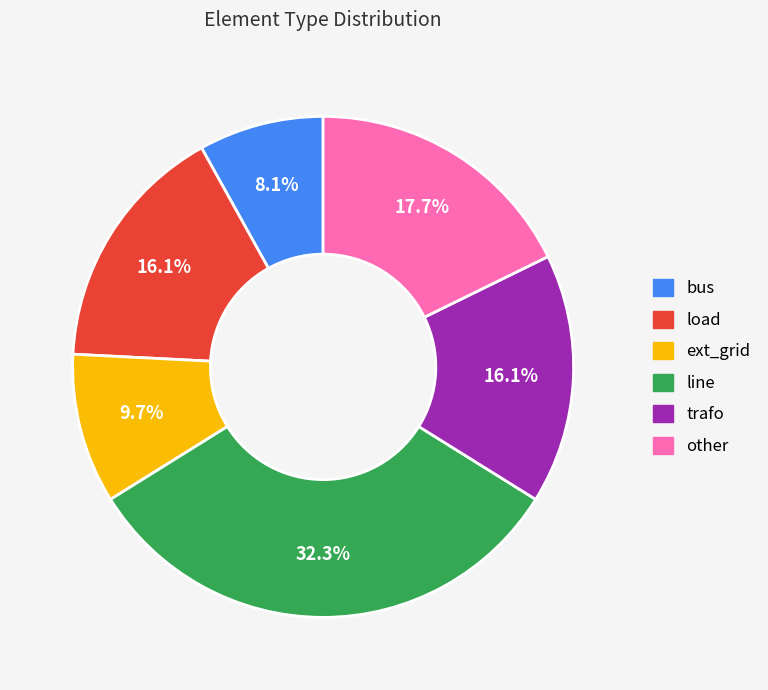

How much of the chart is everything except trafo?

83.9%